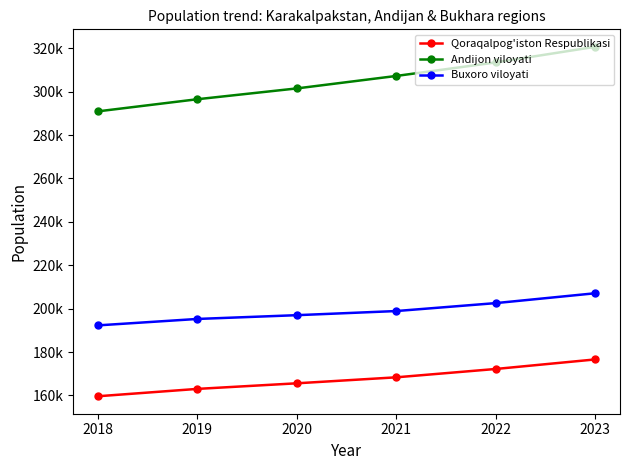

Is this an area chart (filled region under the line)?

No